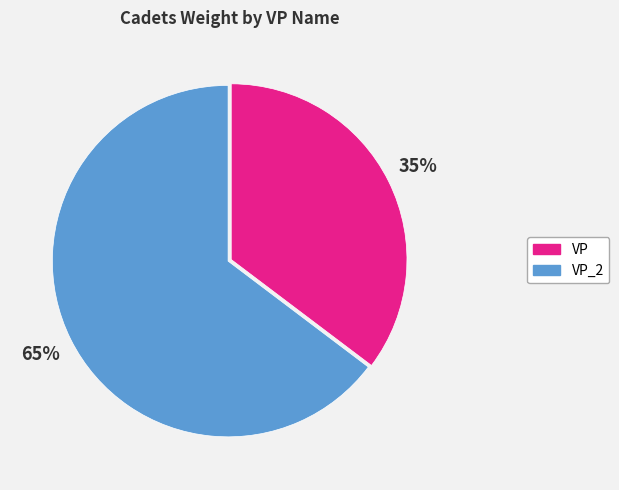

The VP_2 slice represents 65% of the pie. True or false?

True